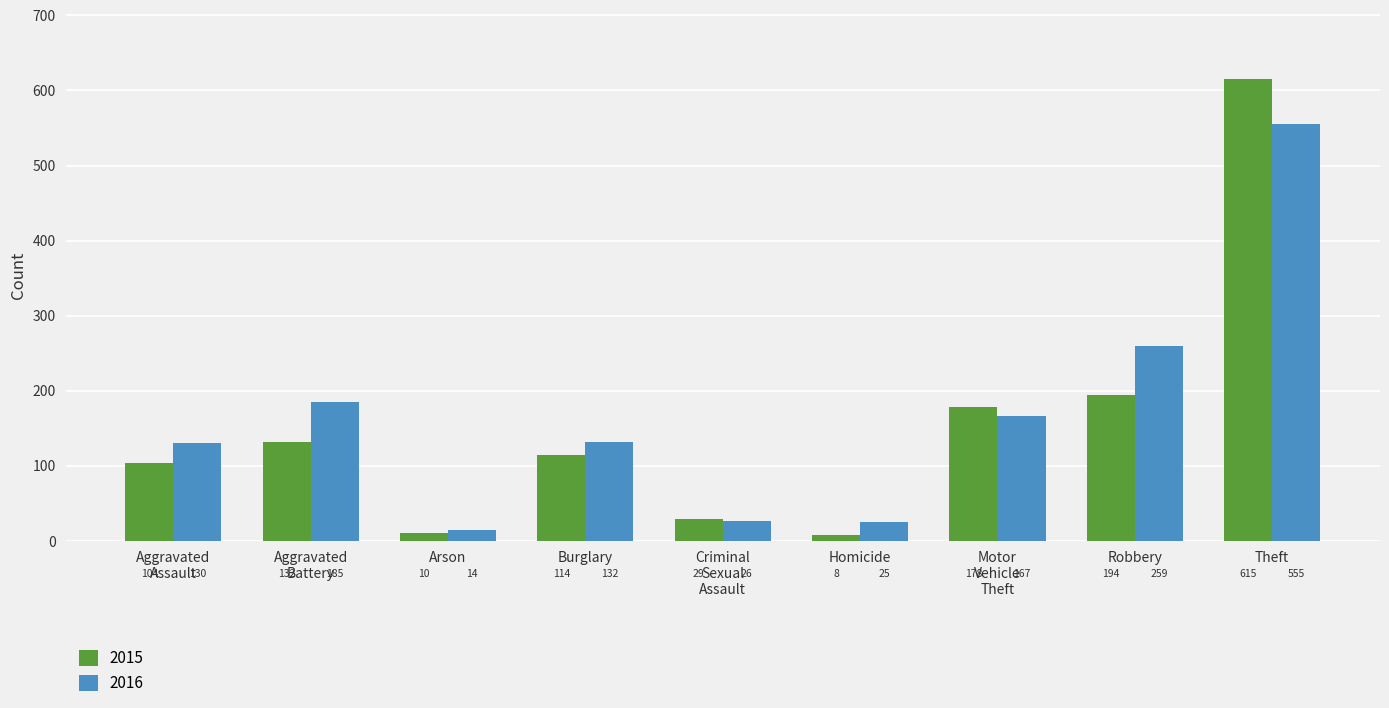

At which label does 2015 first exceed 114?

Aggravated
Battery